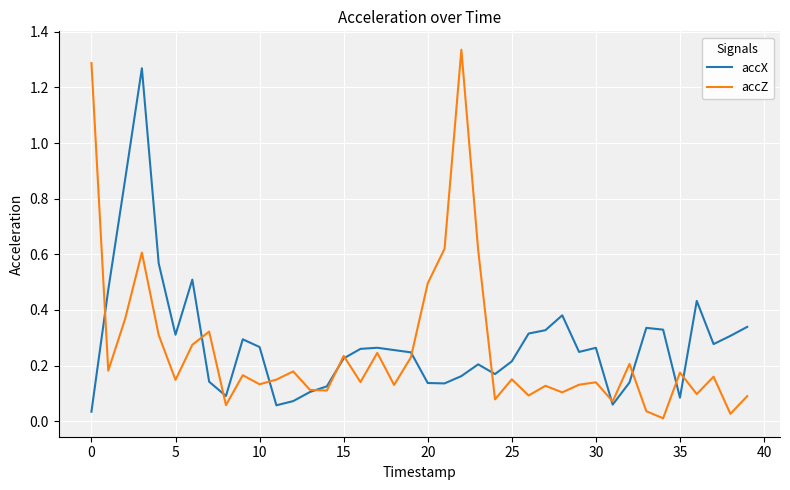

List the series in order of their peak value, lowest first.

accX, accZ